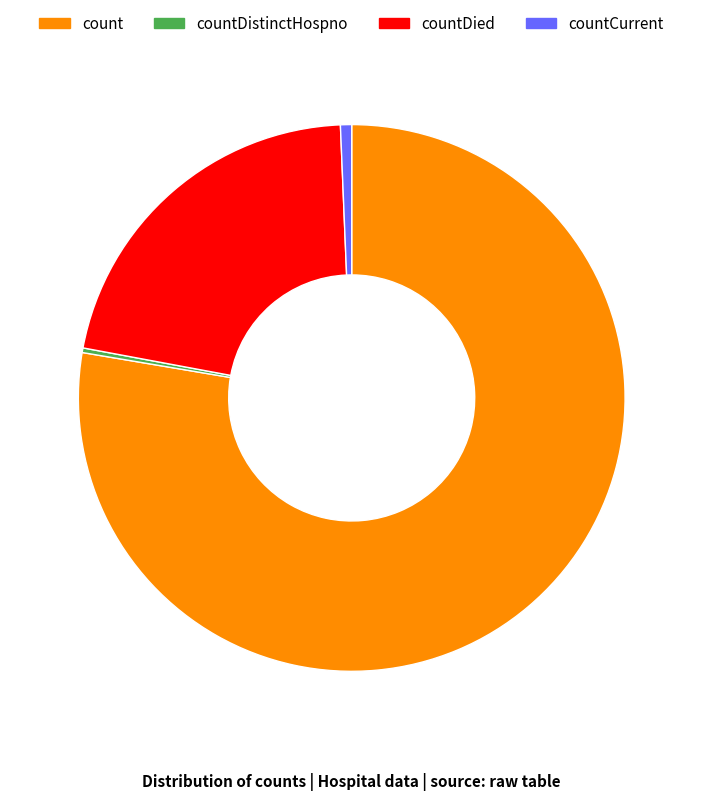

Which category has the biggest portion of the pie?

count